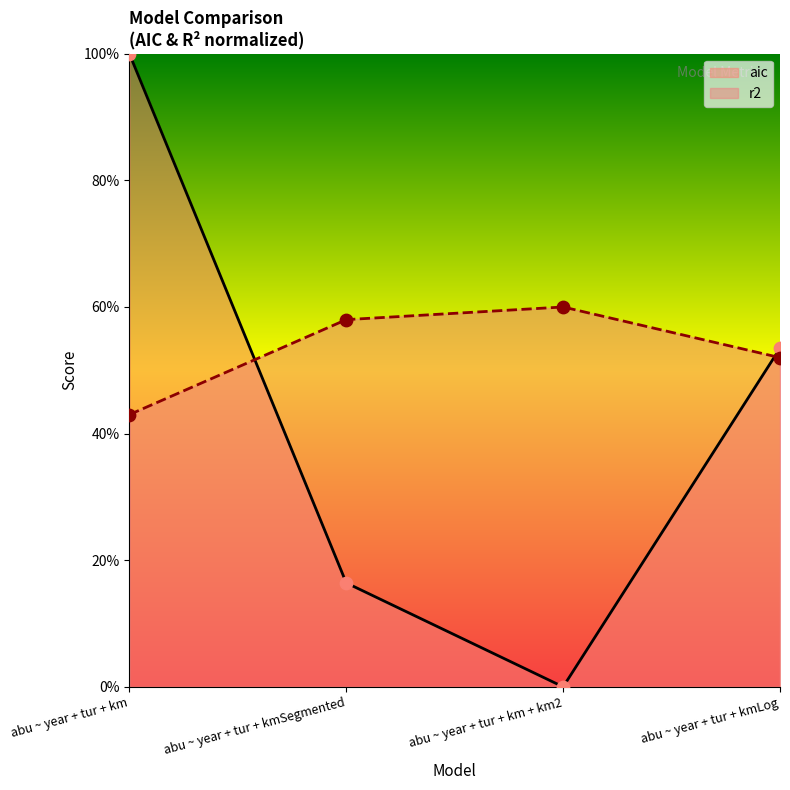

At which category is the sum across all series the highest?

abu ~ year + tur + km